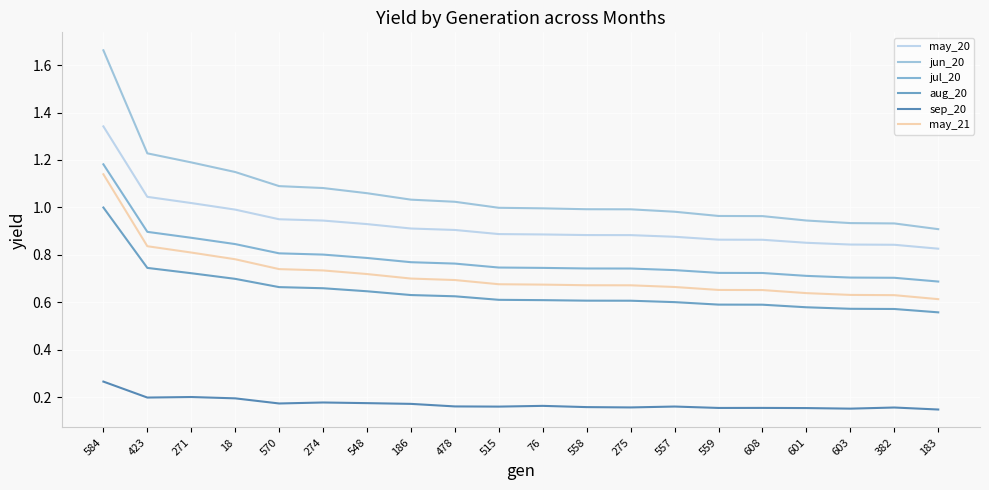

Which series has the largest range (max minus min)?

jun_20